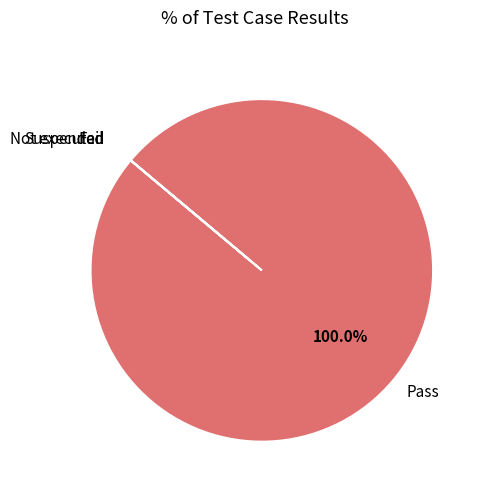

Which category has the biggest portion of the pie?

Pass